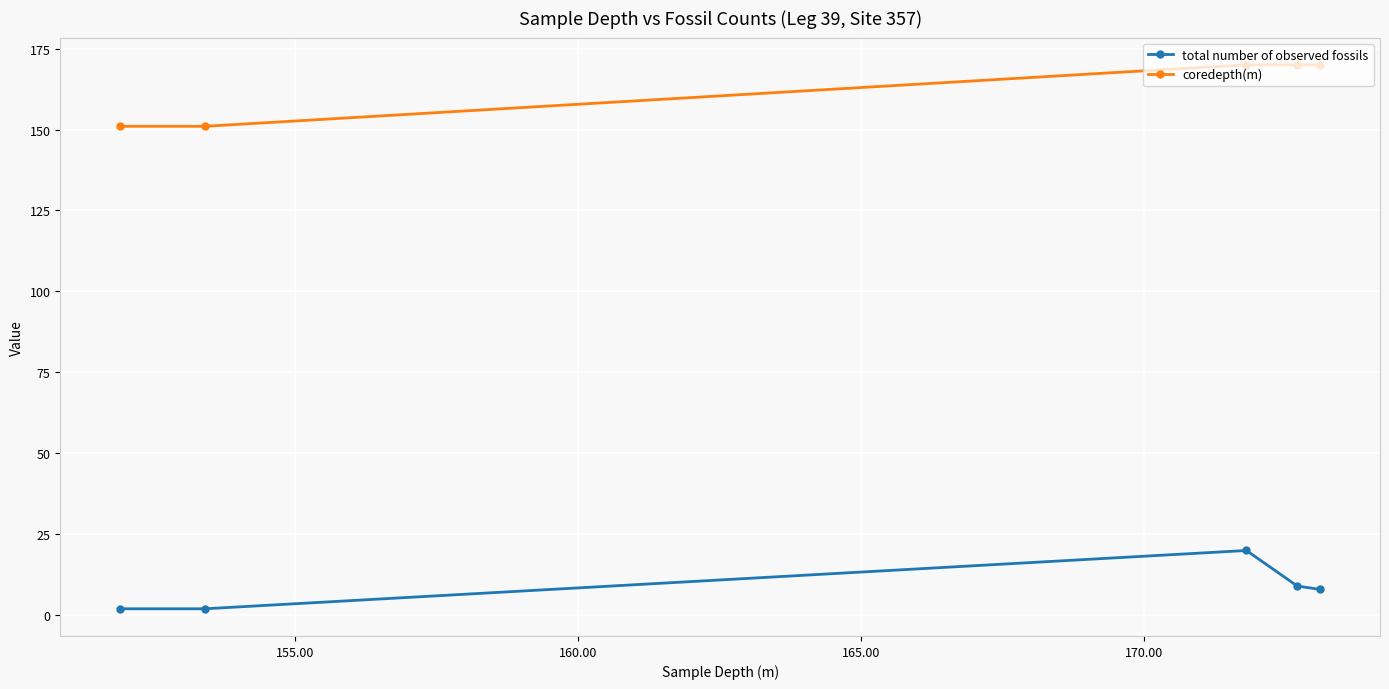

What is the smallest value displayed?

2